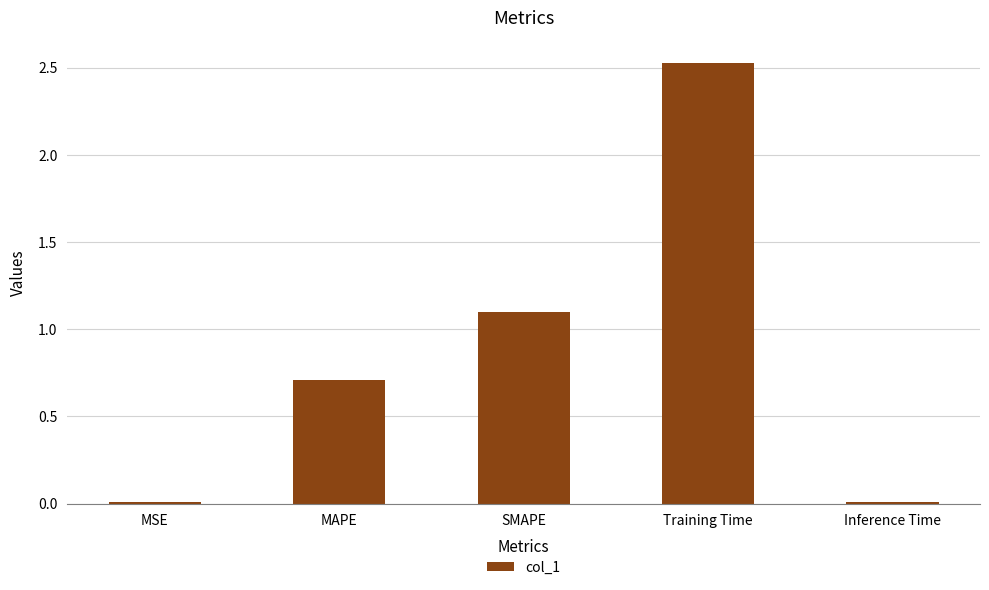

What position from the right is Inference Time?

1